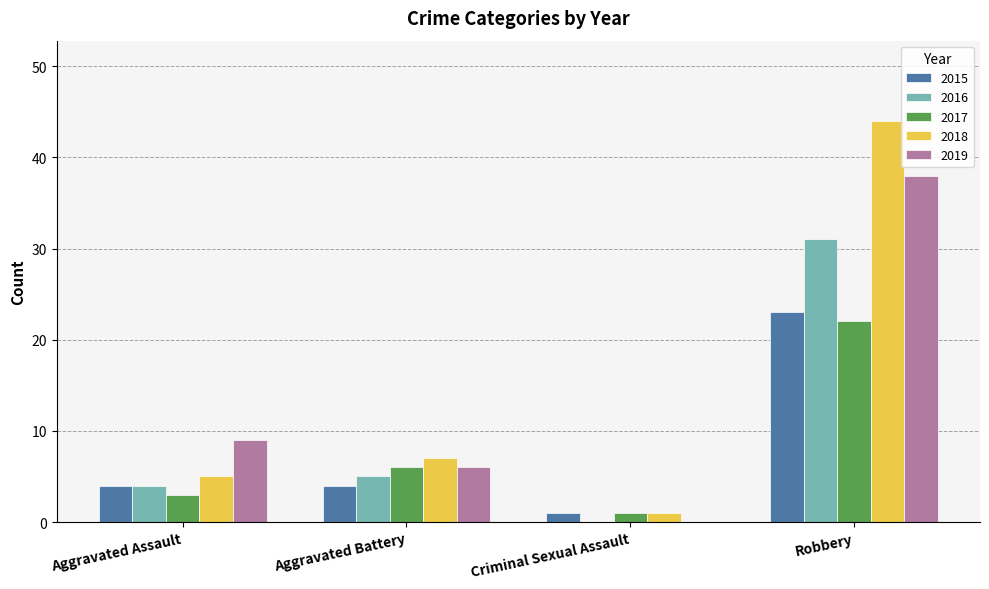

Is the value of 2019 at Criminal Sexual Assault greater than the value of 2016 at Robbery?

No